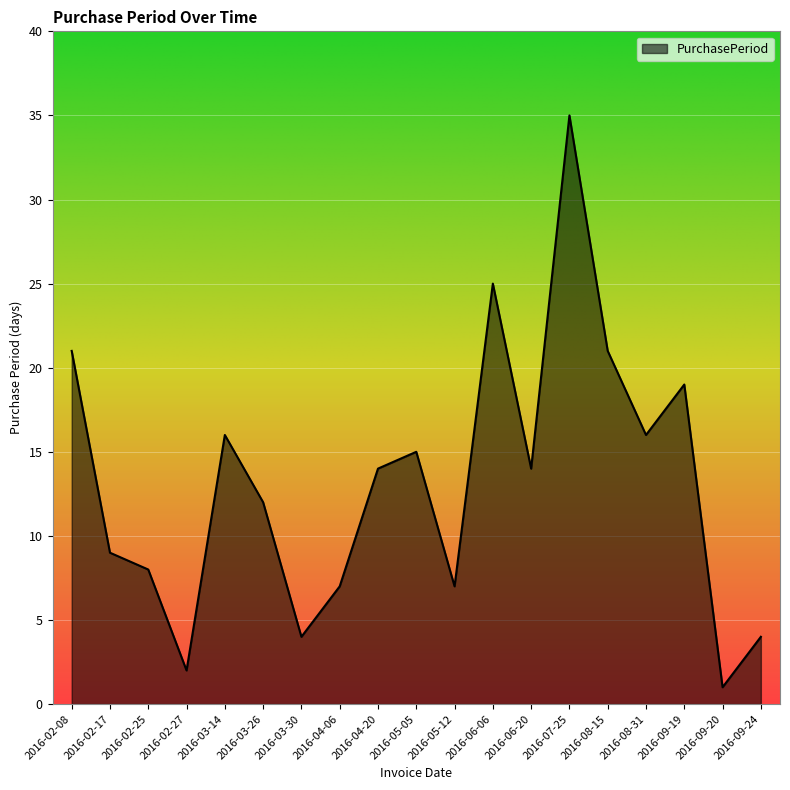

Reading left to right, transcribe all the data shown in this chart.

2016-02-08=21	2016-02-17=9	2016-02-25=8	2016-02-27=2	2016-03-14=16	2016-03-26=12	2016-03-30=4	2016-04-06=7	2016-04-20=14	2016-05-05=15	2016-05-12=7	2016-06-06=25	2016-06-20=14	2016-07-25=35	2016-08-15=21	2016-08-31=16	2016-09-19=19	2016-09-20=1	2016-09-24=4